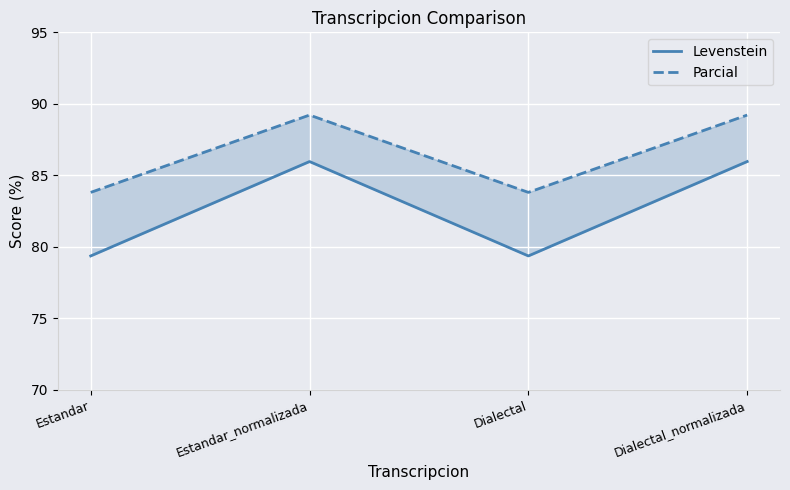

At which label does Levenstein first exceed 85?

Estandar_normalizada